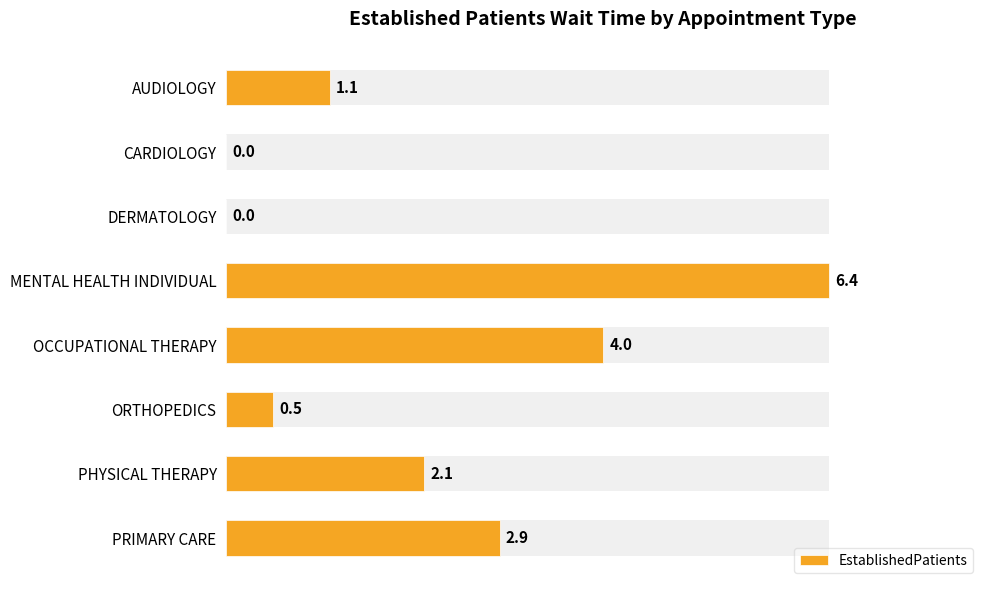

The chart shows a value of 0.8 at ORTHOPEDICS. True or false?

False